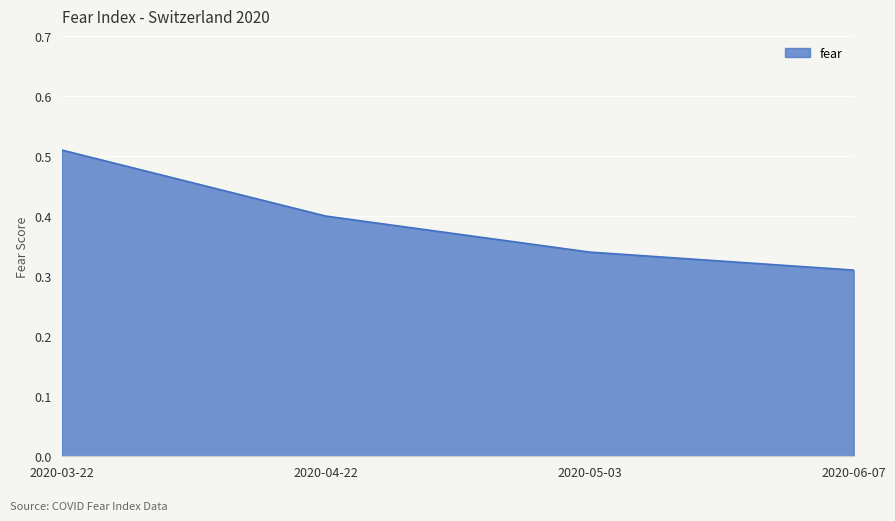

What position from the right is 2020-03-22?

4